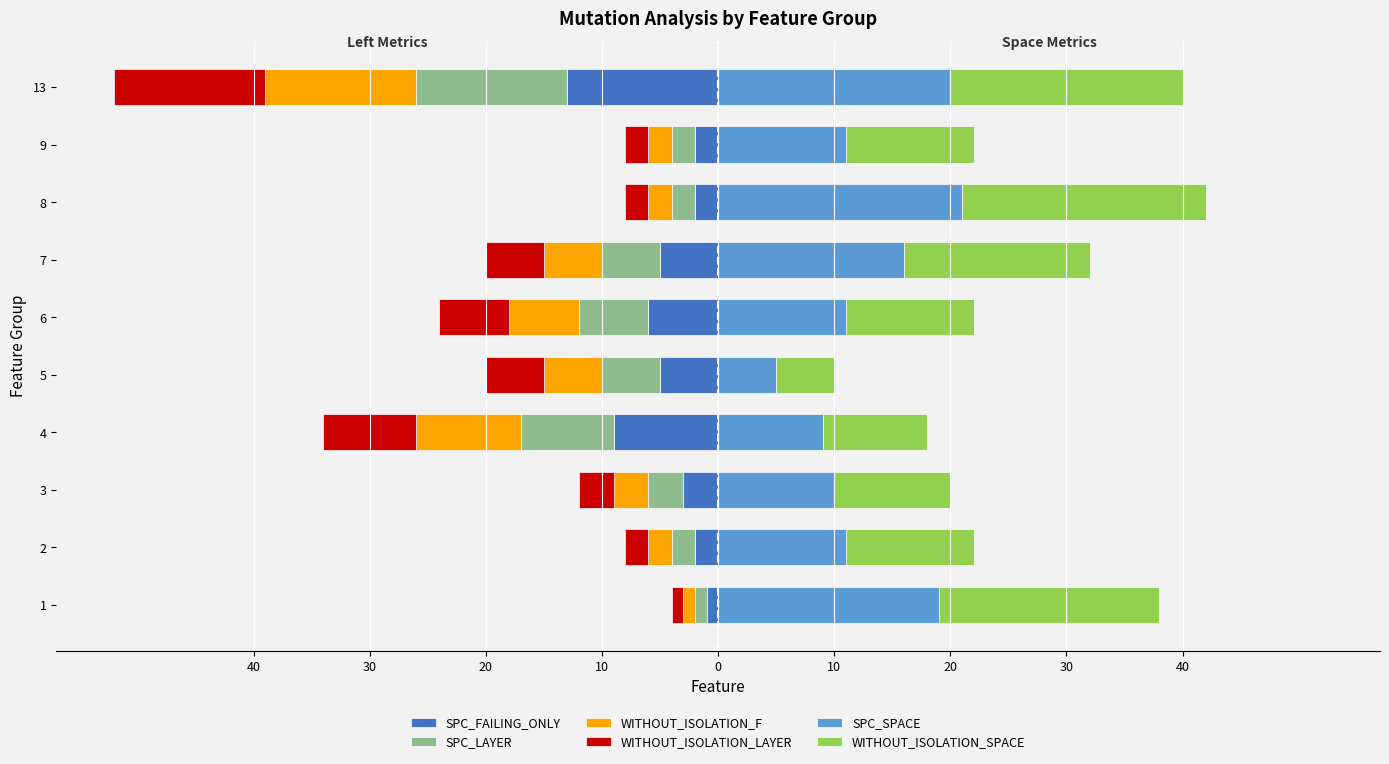

What value does the SPC_SPACE series have at 4, to the nearest 10?

10